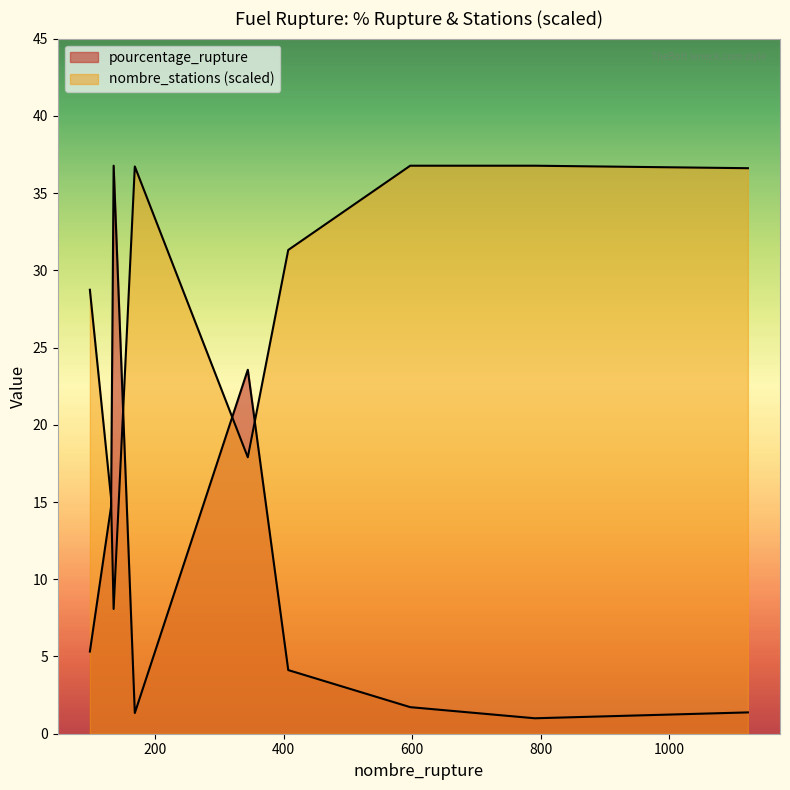

What is the total value across all series at 131?

29.9